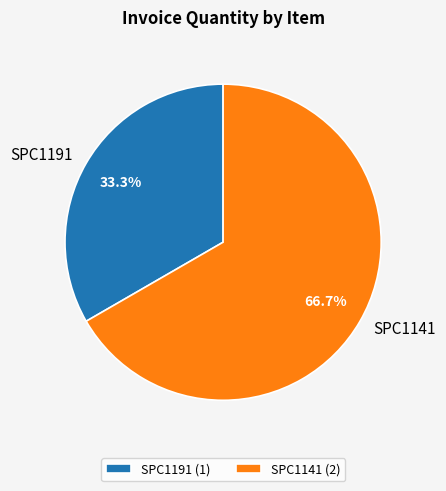

Approximately how many times larger is the value at SPC1141 compared to SPC1191?

2.0